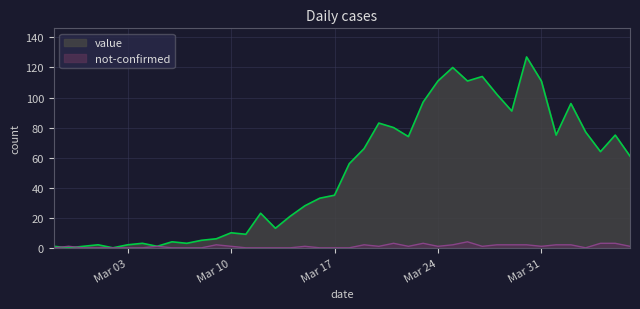

Which series has the widest spread of values?

value